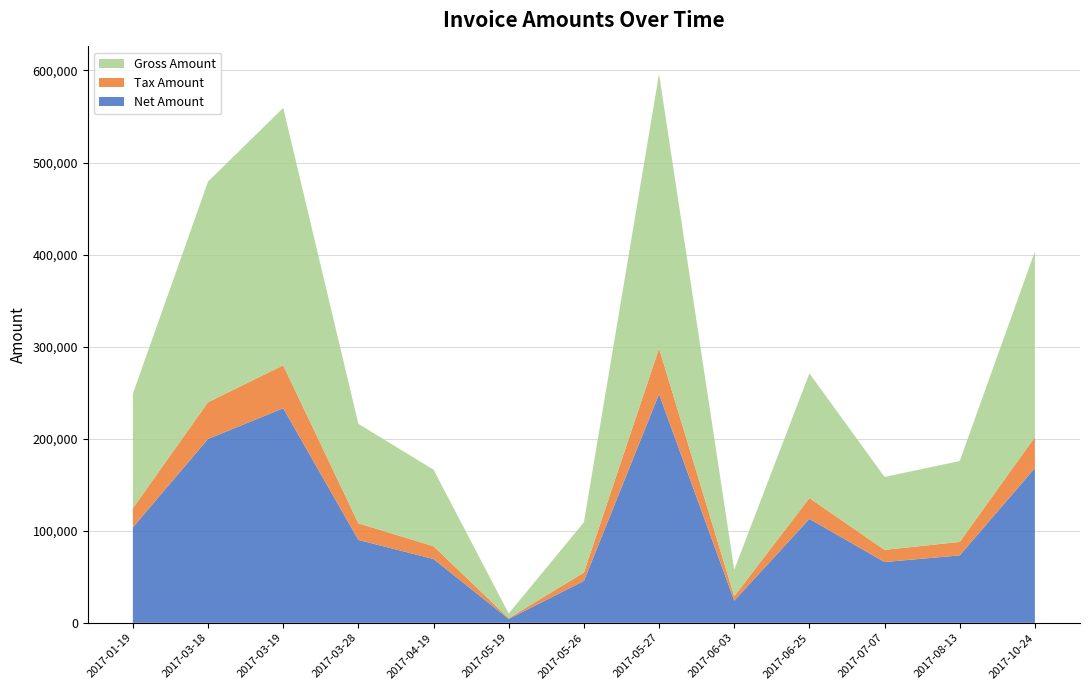

Reading left to right, list all the values displayed in this chart.

Net Amount: 103711.0	199721.0	233059.0	90055.0	69305.0	4203.0	45488.0	248452.0	24017.0	112905.0	66034.0	73227.0	168116.0
Tax Amount: 20742.2	39944.2	46611.8	18011.0	13861.0	840.6	9097.6	49690.4	4803.4	22581.0	13206.8	14645.4	33623.2
Gross Amount: 124453.0	239665.0	279671.0	108066.0	83166.0	5043.6	54585.6	298142.0	28820.4	135486.0	79240.8	87872.4	201739.0